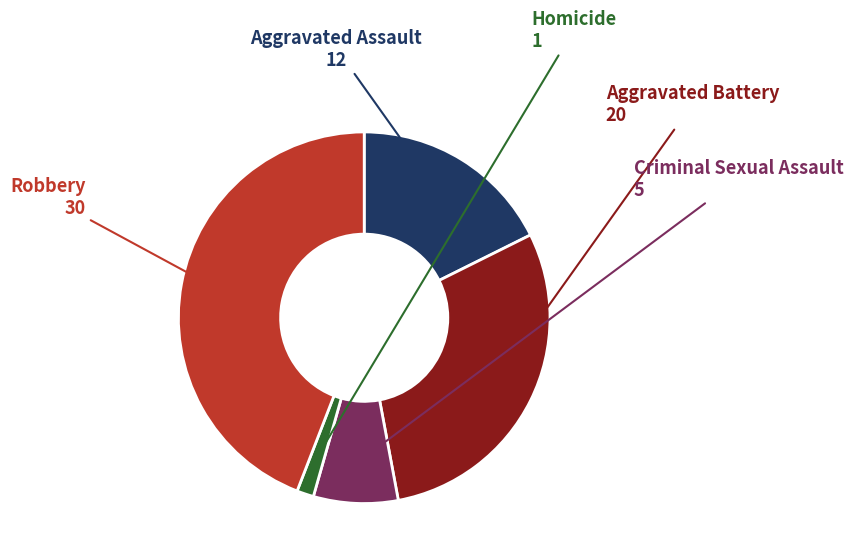

Does any single category account for the majority?

No